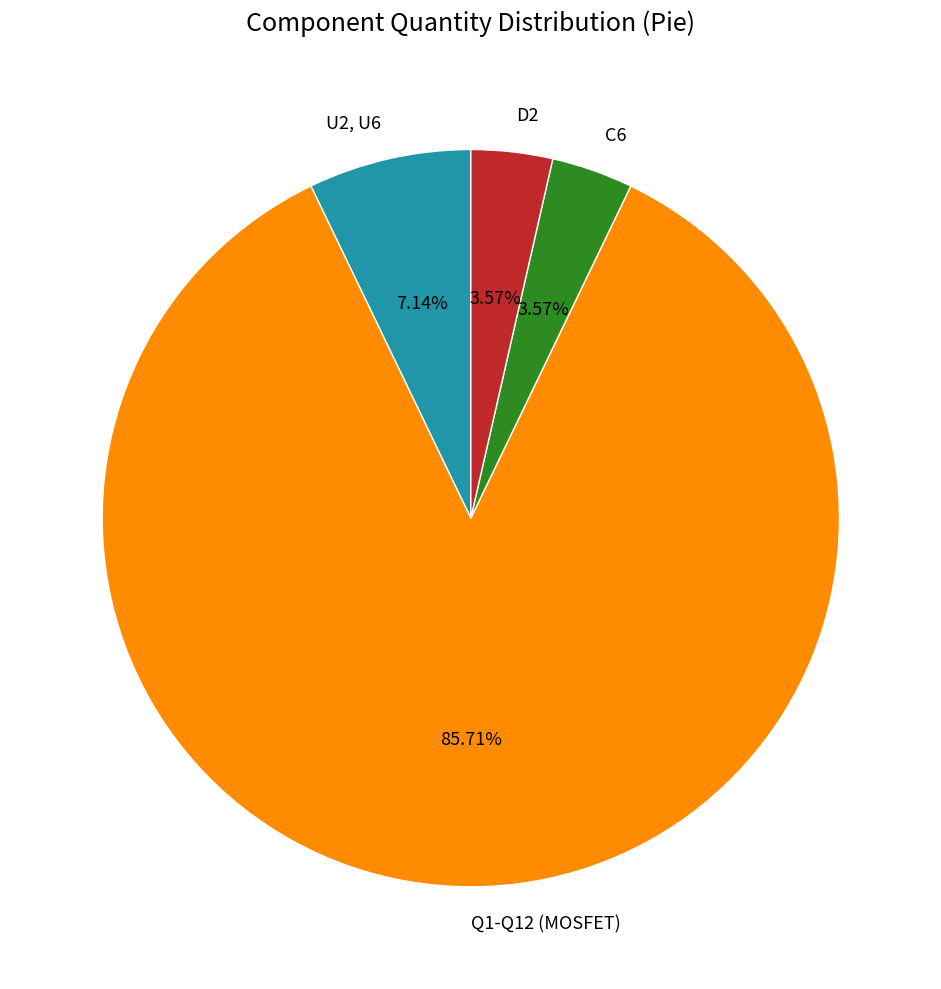

Do C6 and D2 together represent more than half of the pie?

No